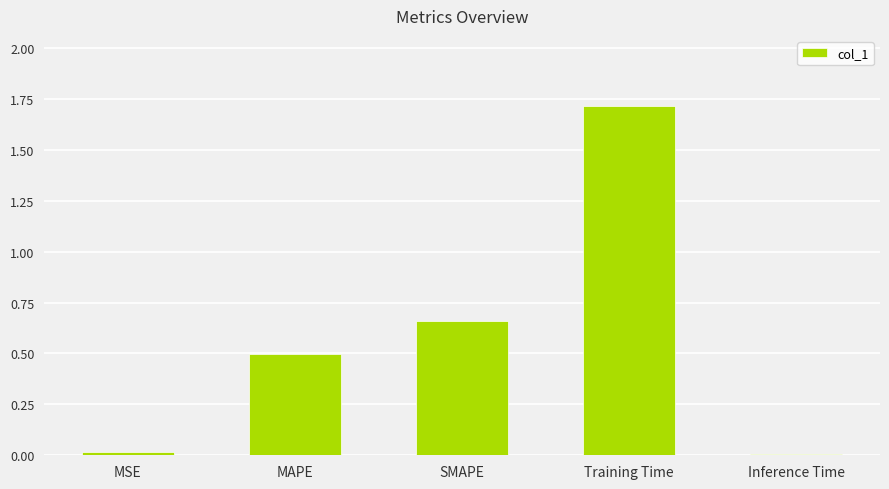

The value at SMAPE is 0.3. True or false?

False